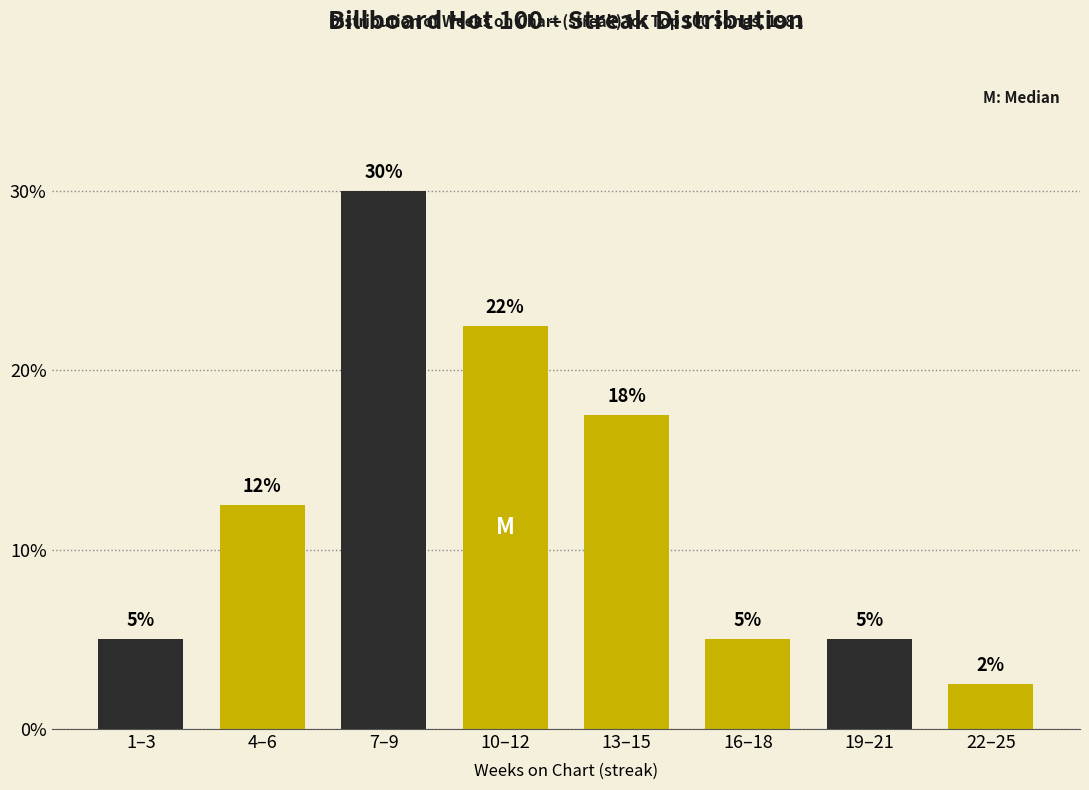

What is the minimum value shown in the chart?

2.5